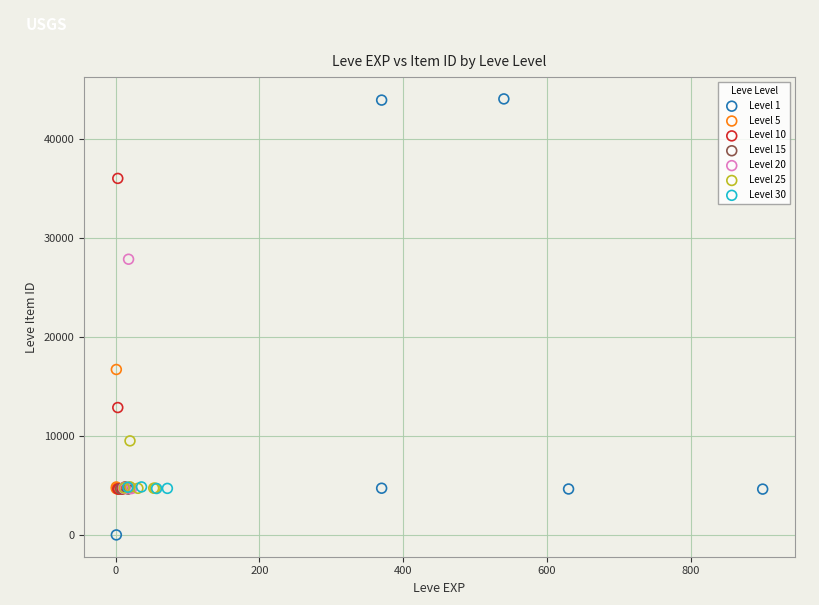

Which series has the largest Y range (max minus min)?

Level 1